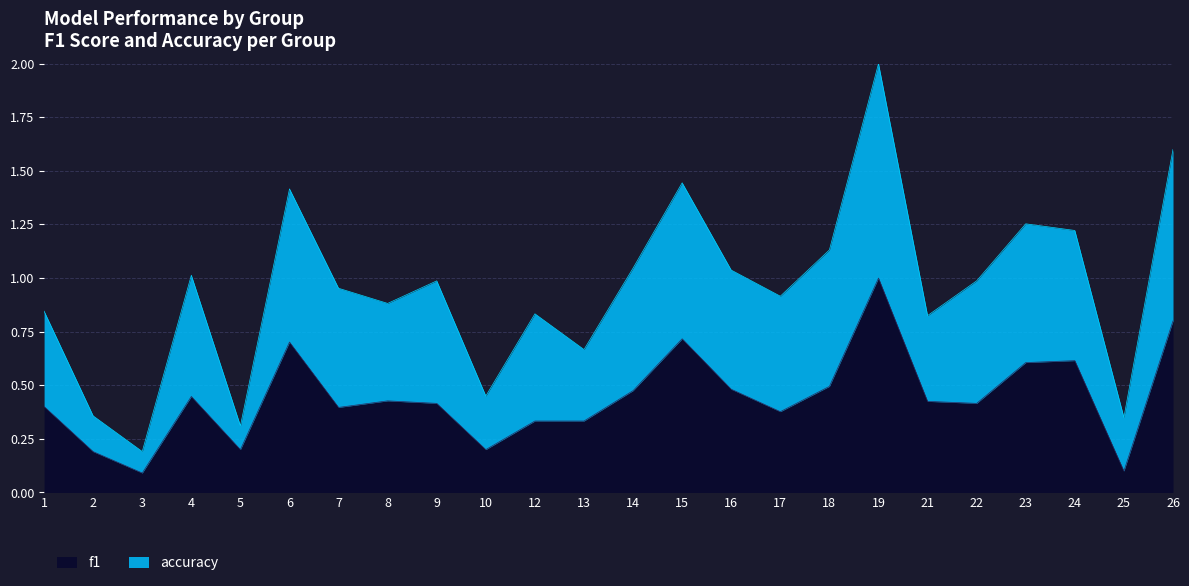

What is the difference between the maximum and minimum values in the accuracy series?

1.8